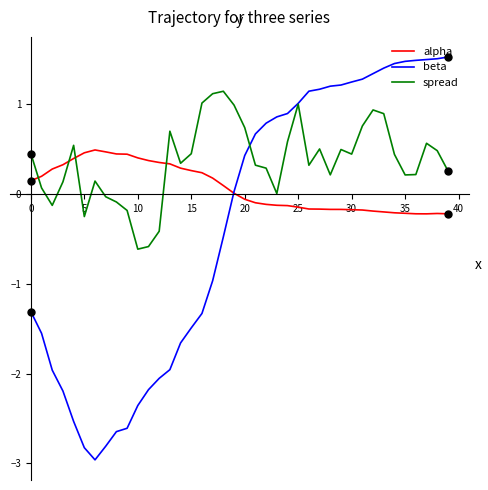

Which series has the widest spread of values?

beta